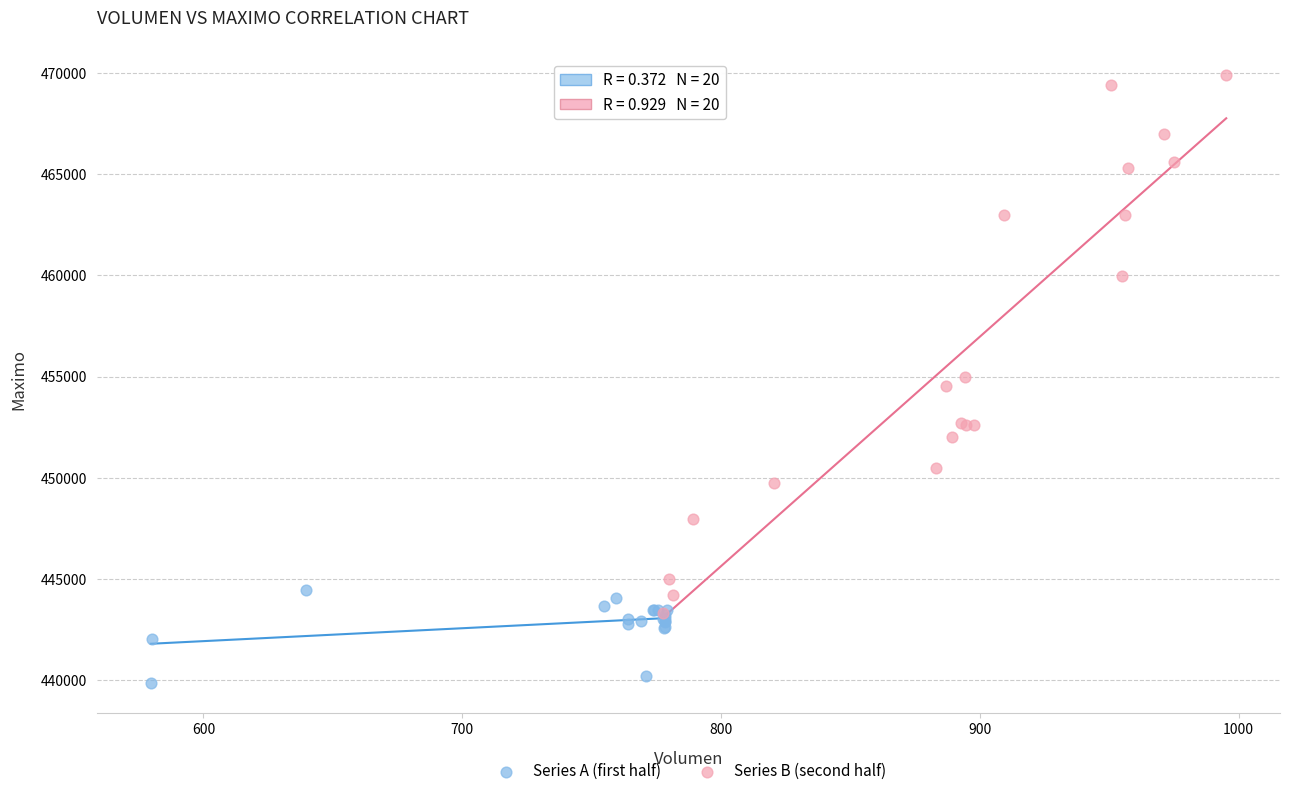

What are all the series names shown in the legend?

Series A (first half), Series B (second half)